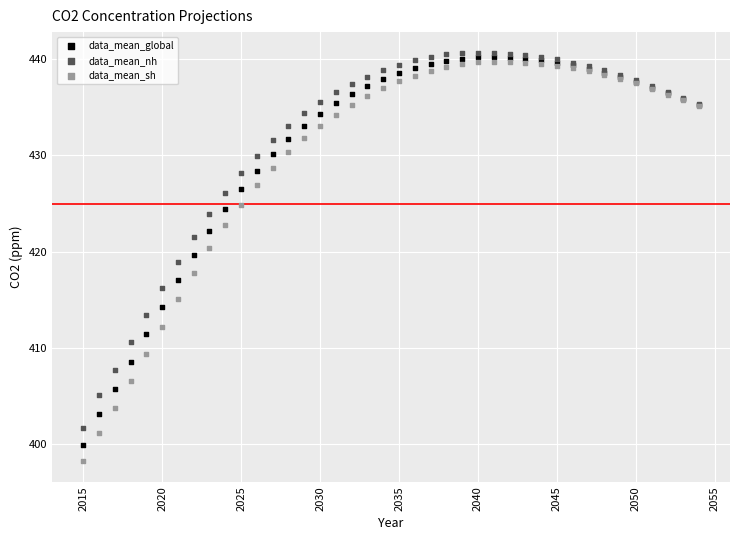

Which series has the largest Y range (max minus min)?

data_mean_sh